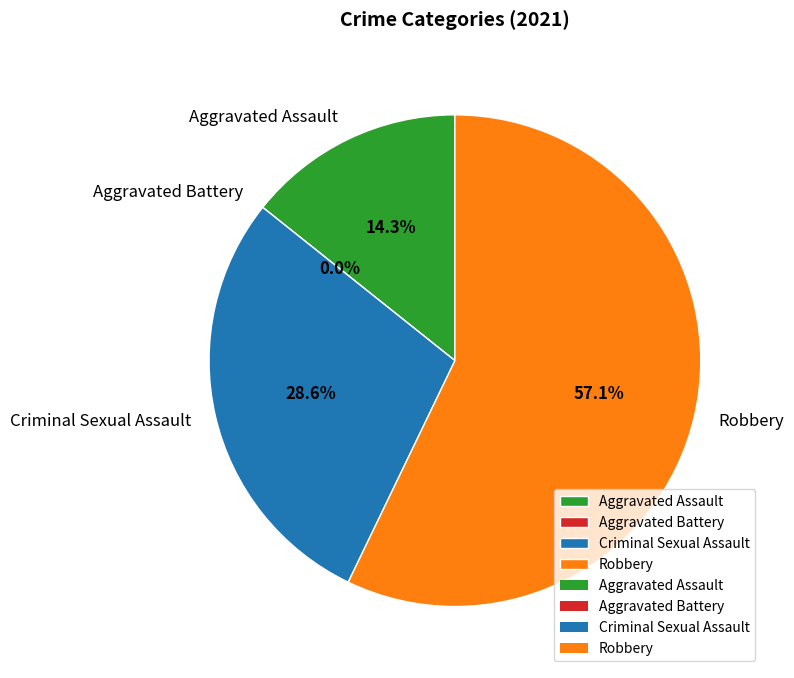

How many slices are in this pie chart?

4